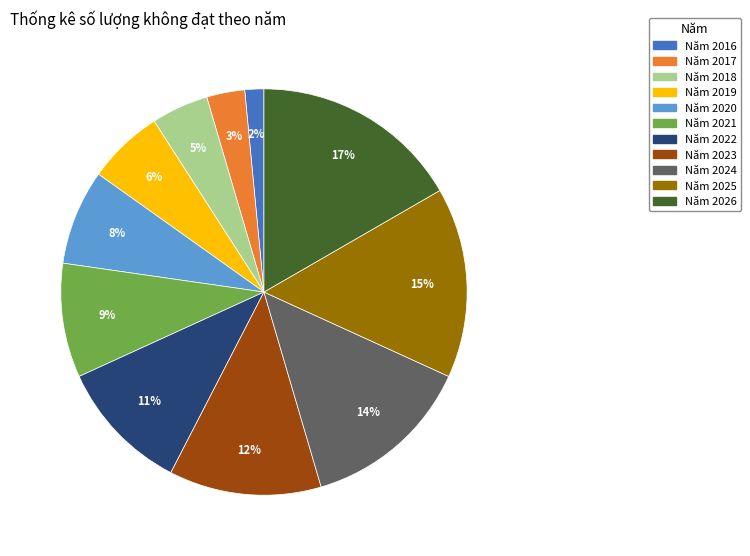

To the nearest percent, what is the difference between the Năm 2022 and Năm 2016 slice percentages?

9%